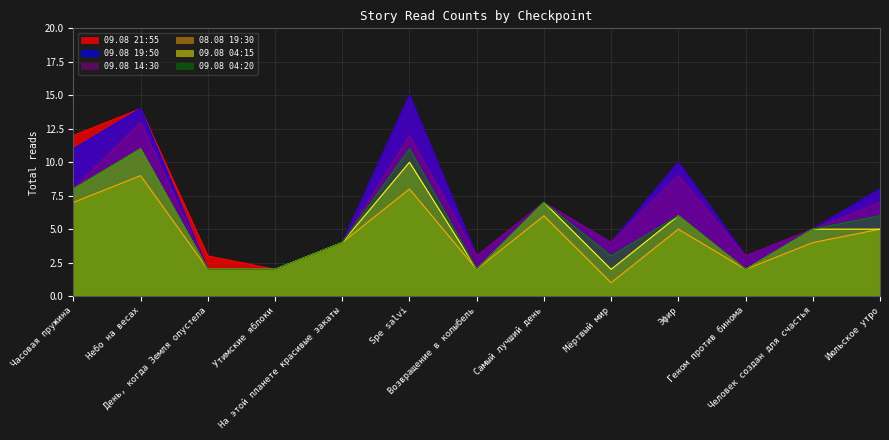

True or false: 09.08 14:30 has a value of 8 at Часовая пружина.

True